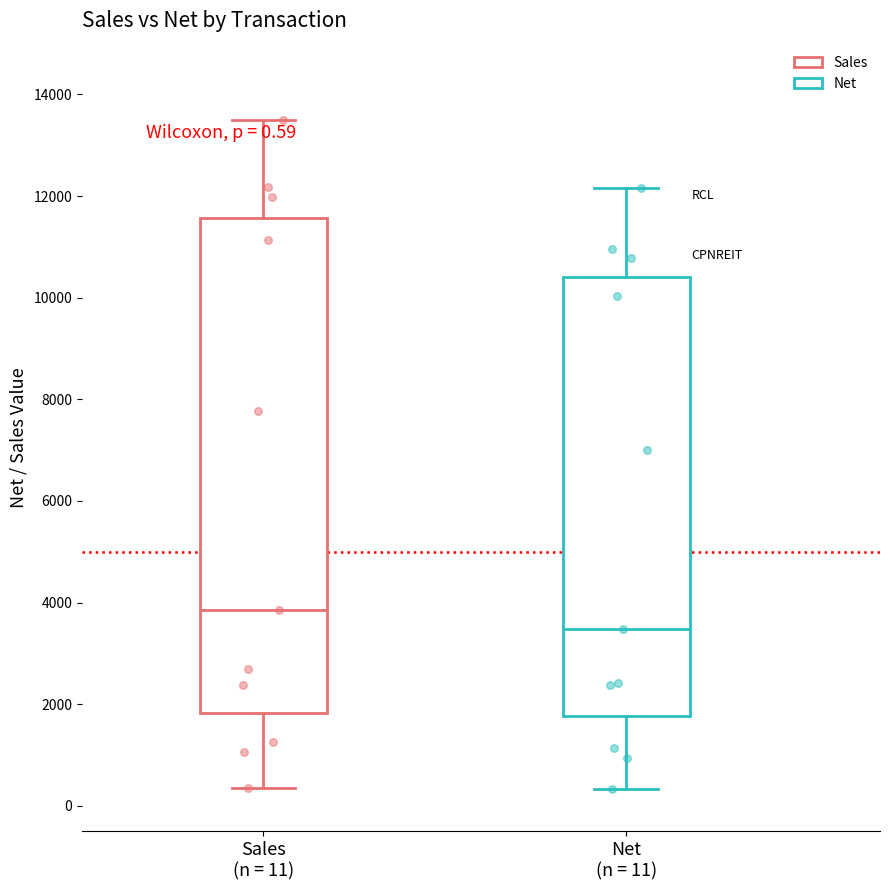

Comparing the boxes themselves (not the whiskers), which one is the tallest?

Sales (n = 11)